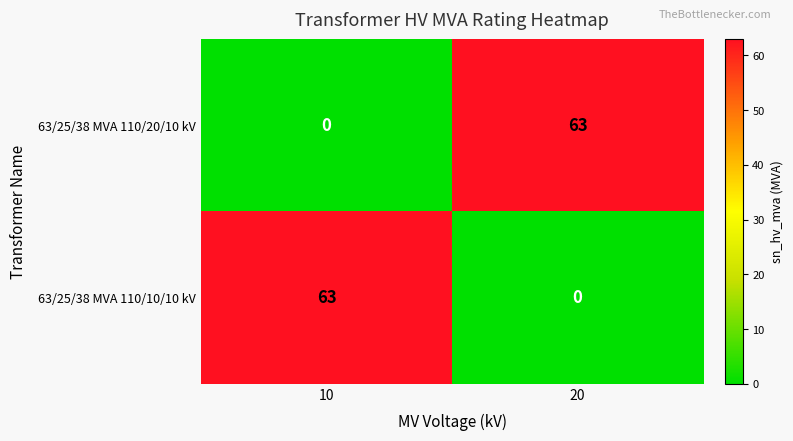

At which label does 63/25/38 MVA 110/20/10 kV reach its peak?

20